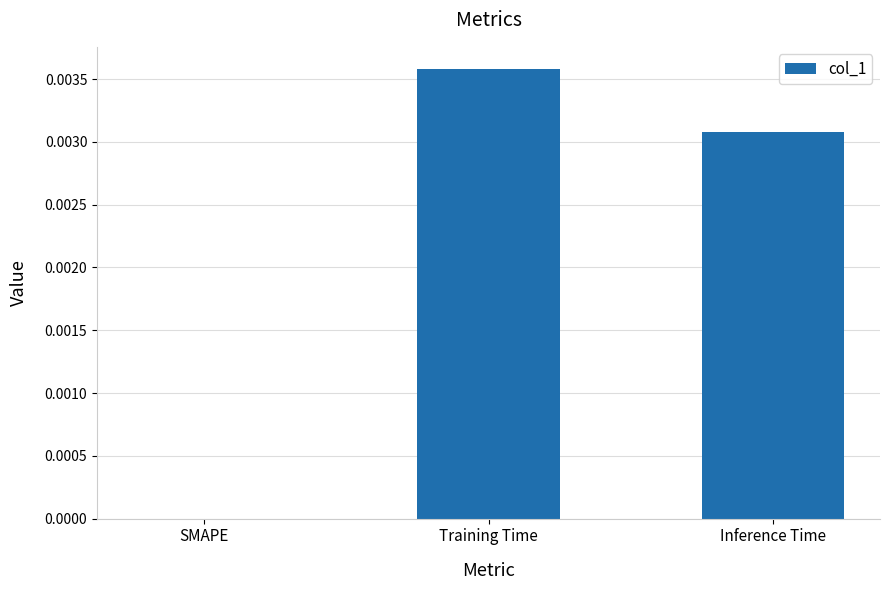

Between Inference Time and Training Time, which is larger?

Training Time